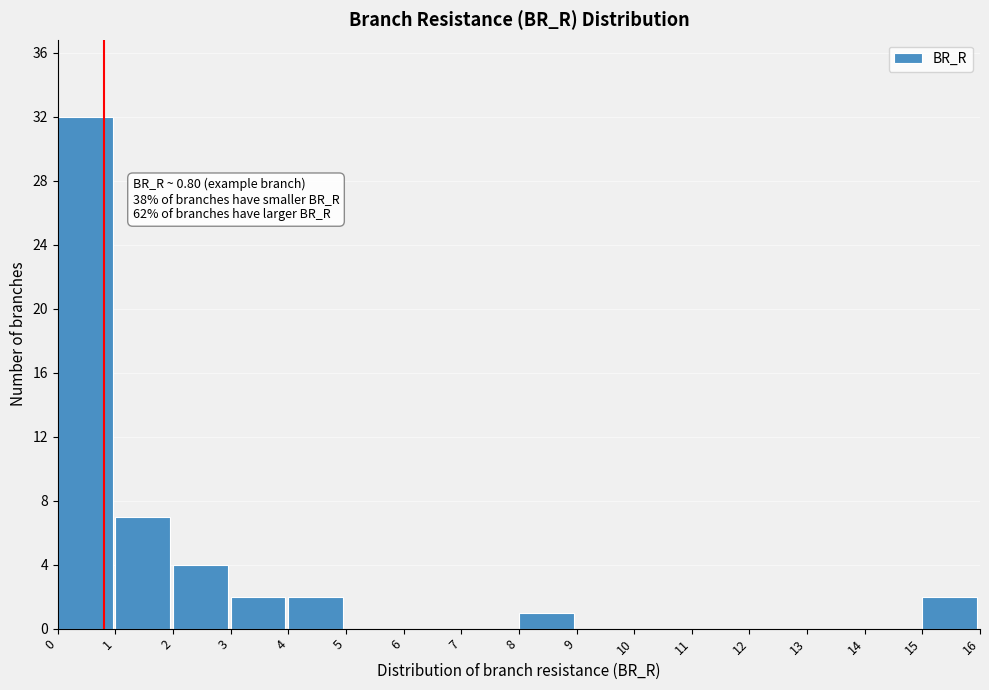

Which range on the x-axis has the tallest bar?

0 to 1